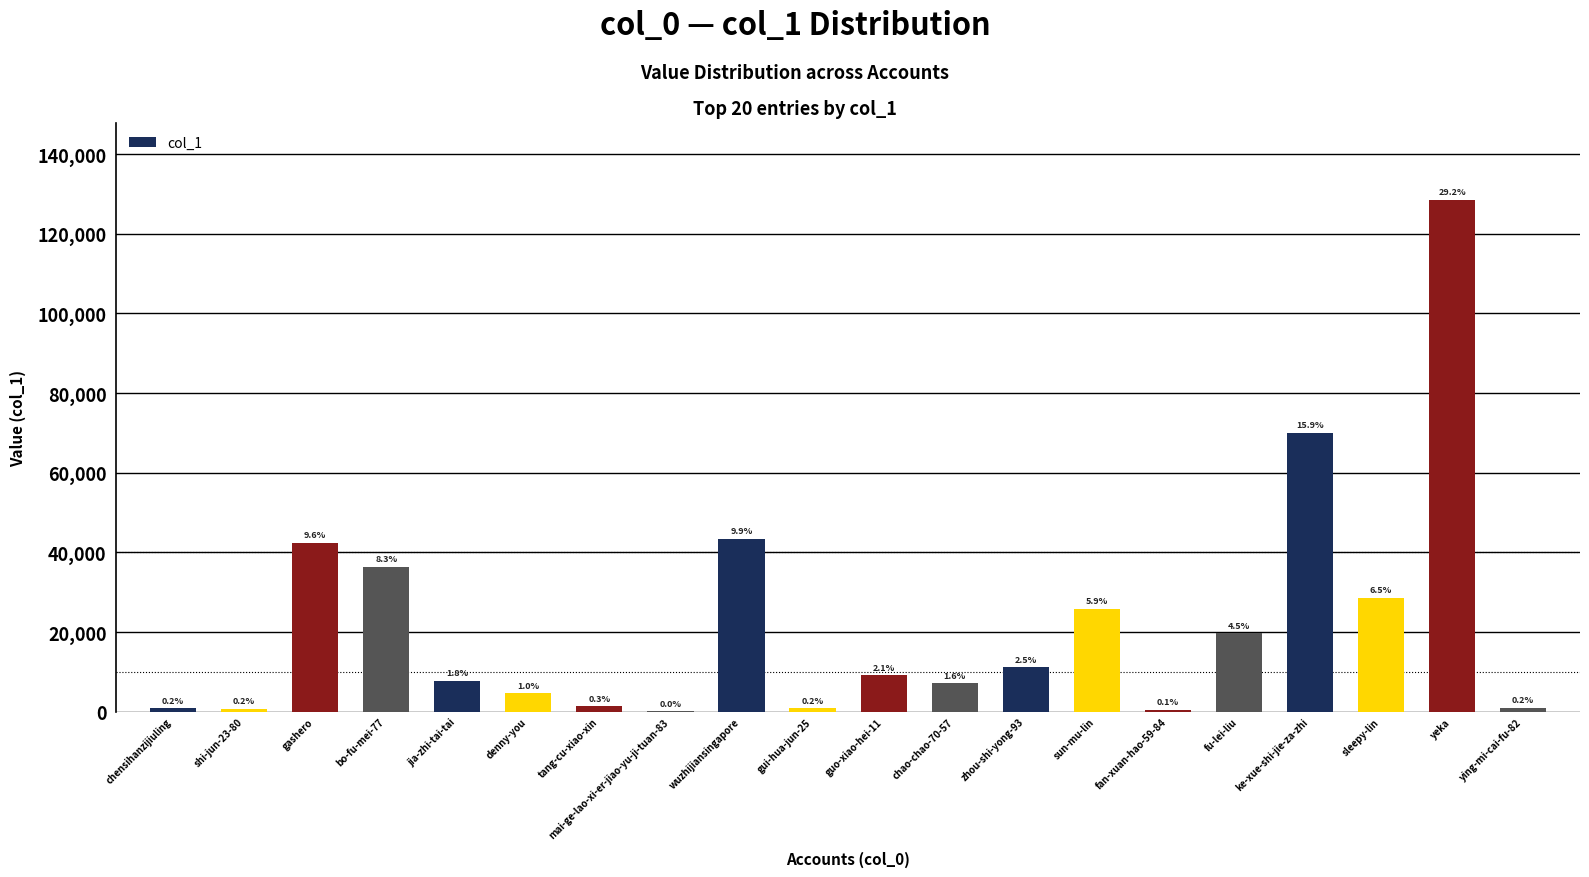

Reading left to right, what are all the values shown in this chart?

chensihanzijiuling=836	shi-jun-23-80=746	gashero=42396	bo-fu-mei-77=36384	jia-zhi-tai-tai=7739	denny-you=4586	tang-cu-xiao-xin=1298	mai-ge-lao-xi-er-jiao-yu-ji-tuan-83=49	wuzhijiansingapore=43375	gui-hua-jun-25=881	guo-xiao-hei-11=9160	chao-chao-70-57=7056	zhou-shi-yong-93=11096	sun-mu-lin=25847	fan-xuan-hao-59-84=519	fu-lei-liu=19686	ke-xue-shi-jie-za-zhi=70030	sleepy-lin=28559	yeka=128543	ying-mi-cai-fu-82=905